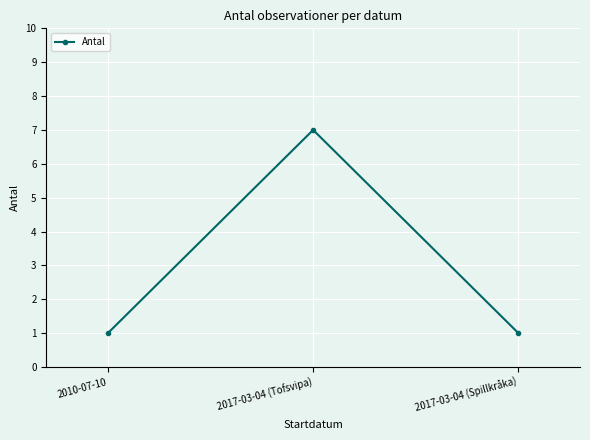

Reading left to right, extract all data points from this chart.

2010-07-10=1	2017-03-04 (Tofsvipa)=7	2017-03-04 (Spillkråka)=1